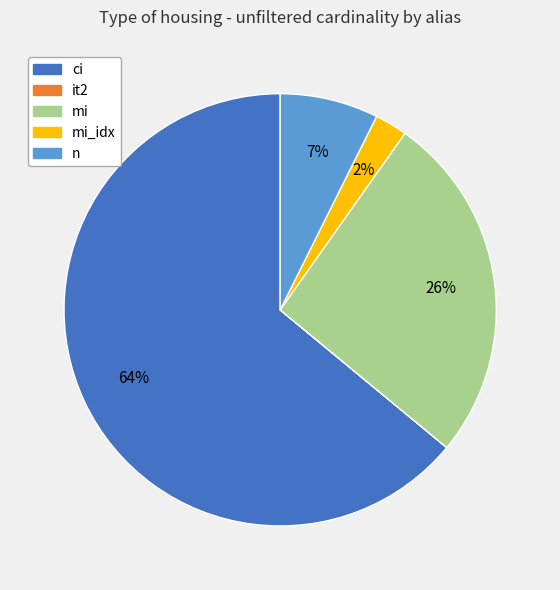

Does any single category account for the majority?

Yes